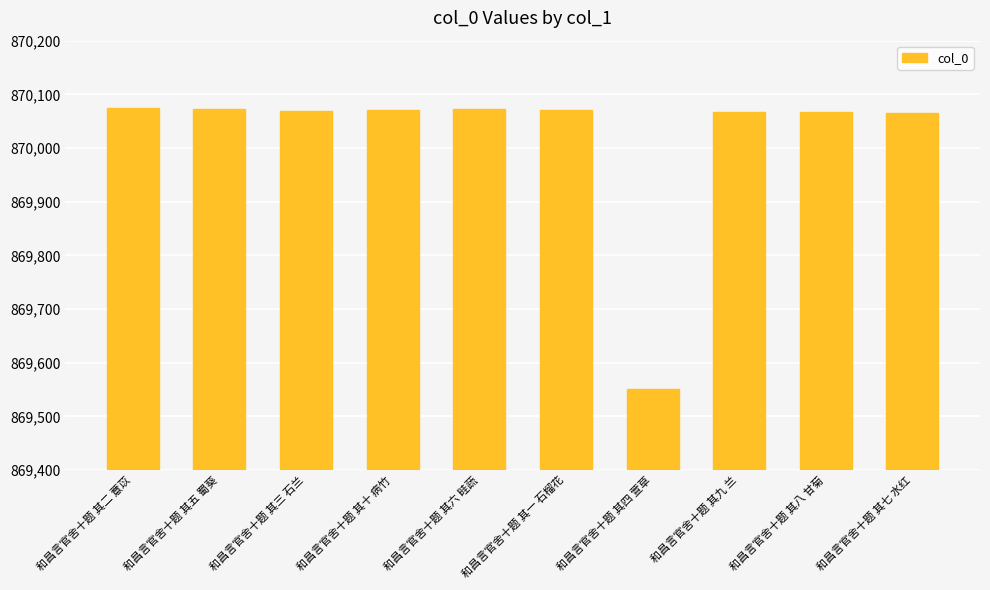

Are the bars grouped side by side (vs. stacked)?

No